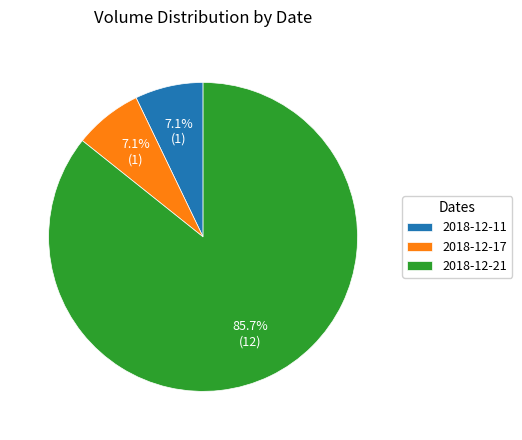

How many slices are in this pie chart?

3